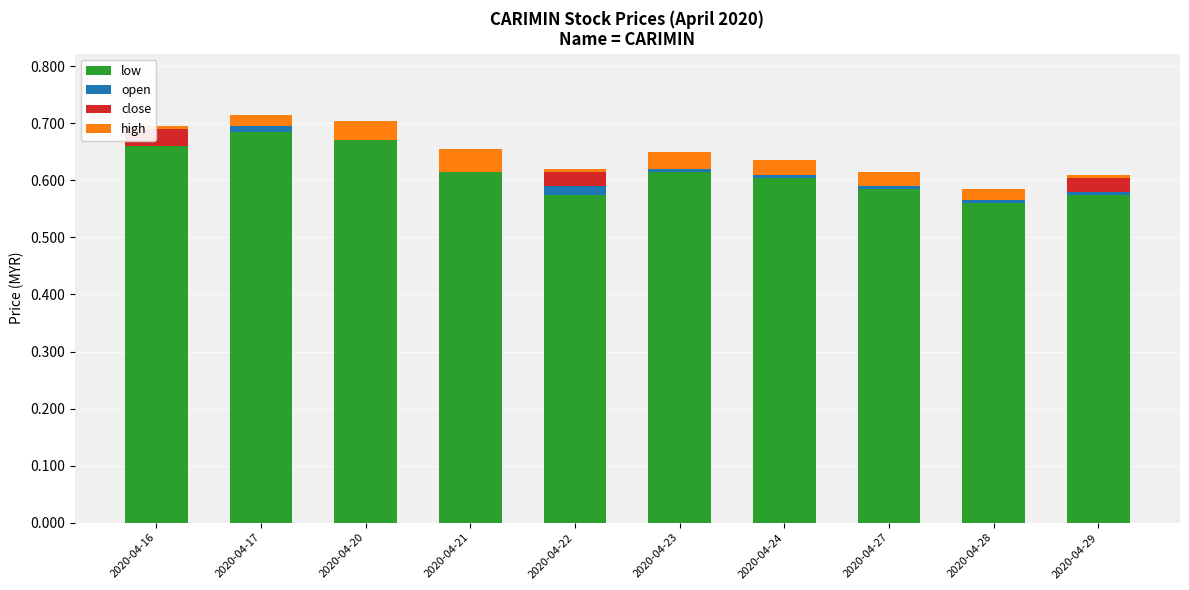

Reading left to right, list all the values displayed in this chart.

low: 0.7	0.7	0.7	0.6	0.6	0.6	0.6	0.6	0.6	0.6
open: 0.0	0.0	0.0	0.0	0.0	0.0	0.0	0.0	0.0	0.0
close: 0.0	-0.0	-0.0	-0.0	0.0	-0.0	-0.0	-0.0	-0.0	0.0
high: 0.0	0.0	0.0	0.0	0.0	0.0	0.0	0.0	0.0	0.0